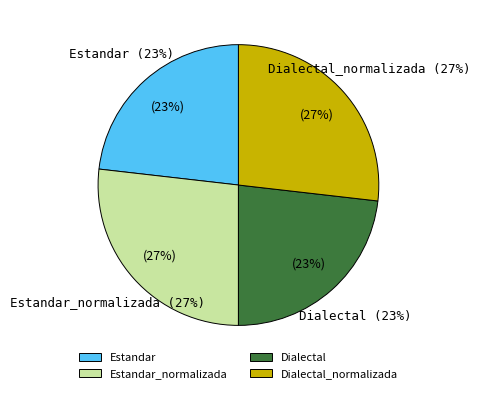

To the nearest percent, what is the average slice percentage?

25%